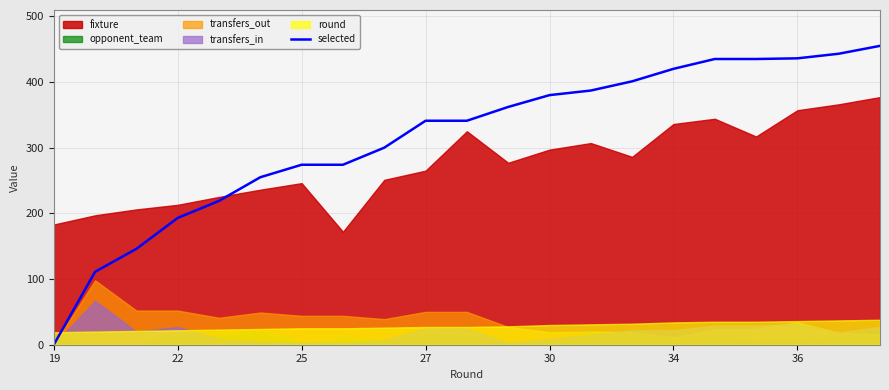

What is the greatest value displayed?

455